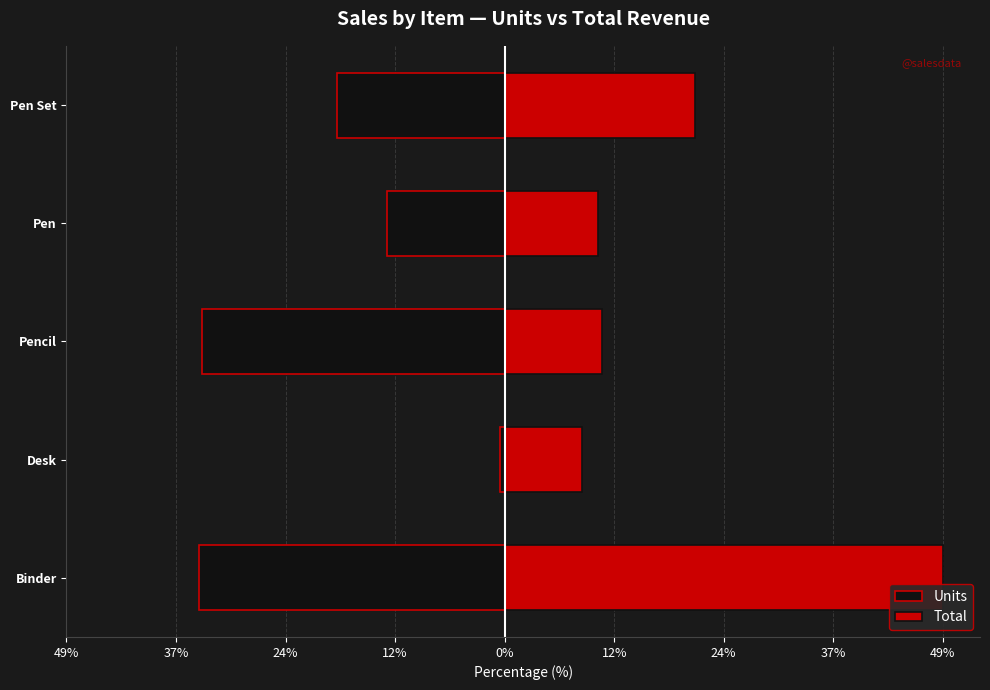

Are the bars horizontal?

Yes